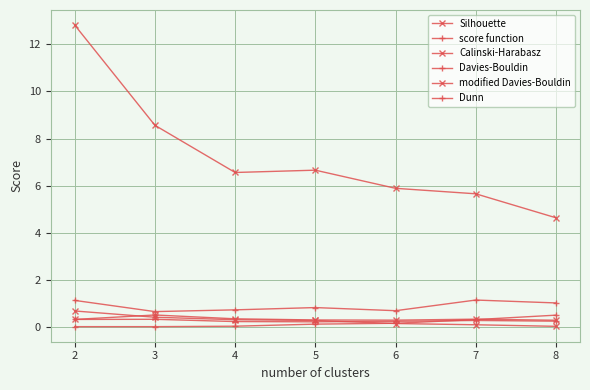

What is the average value of the modified Davies-Bouldin series?

0.3